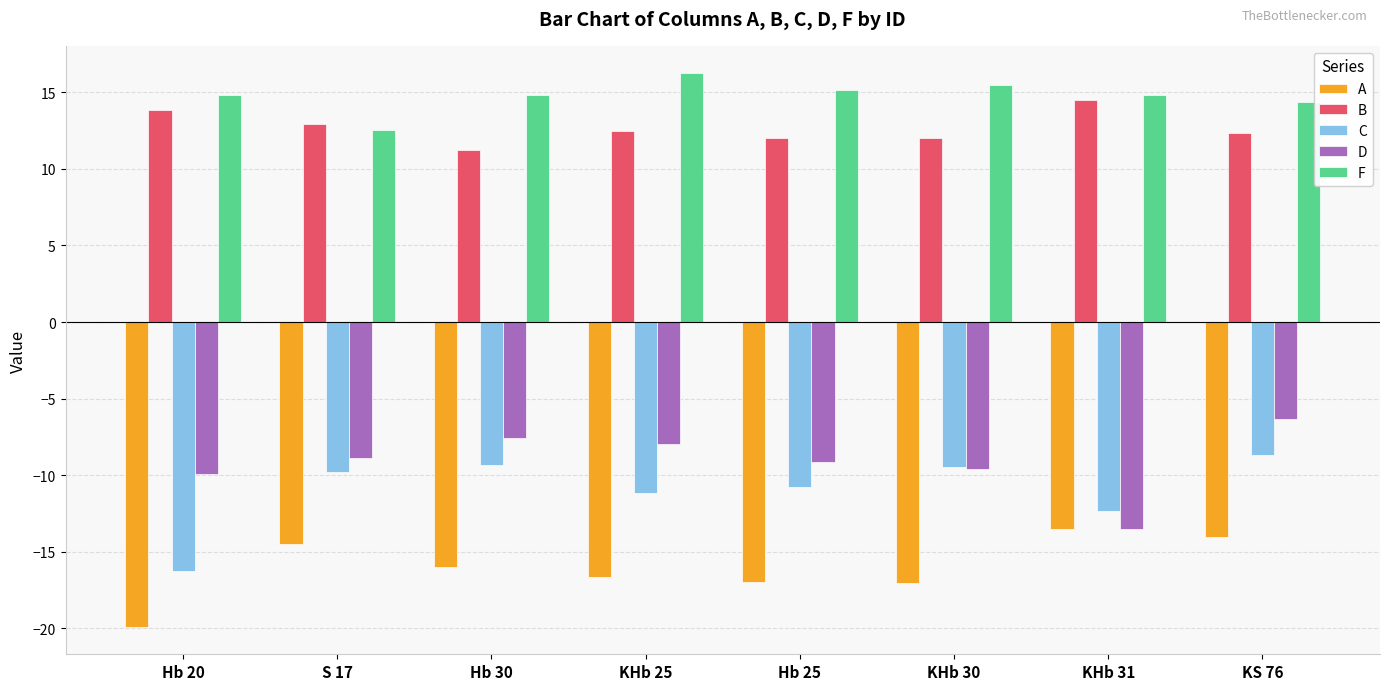

Between KHb 30 and KS 76, which series saw the biggest shift?

D